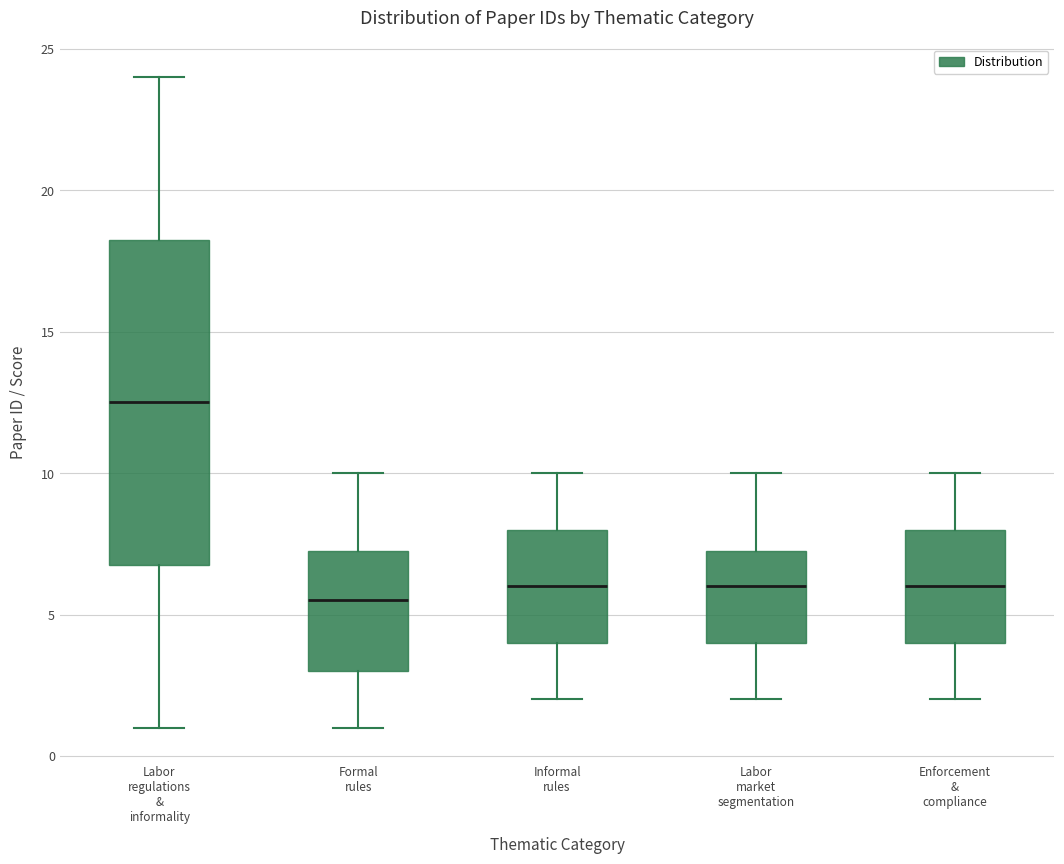

Which box has the lowest median line?

Formal rules